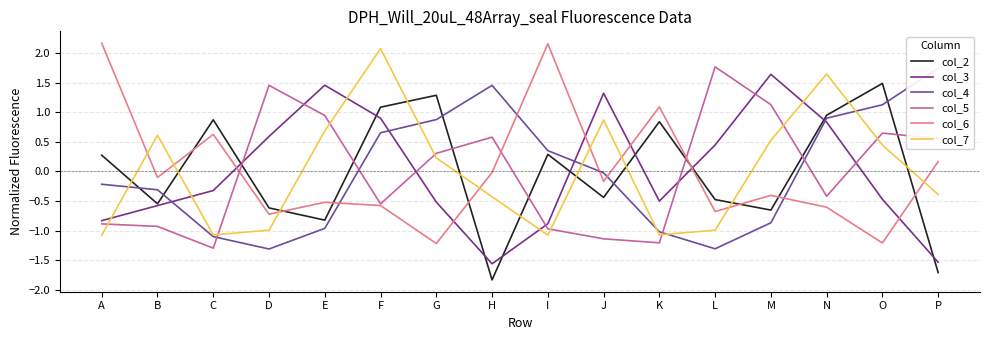

Which series changed the most between G and O?

col_5